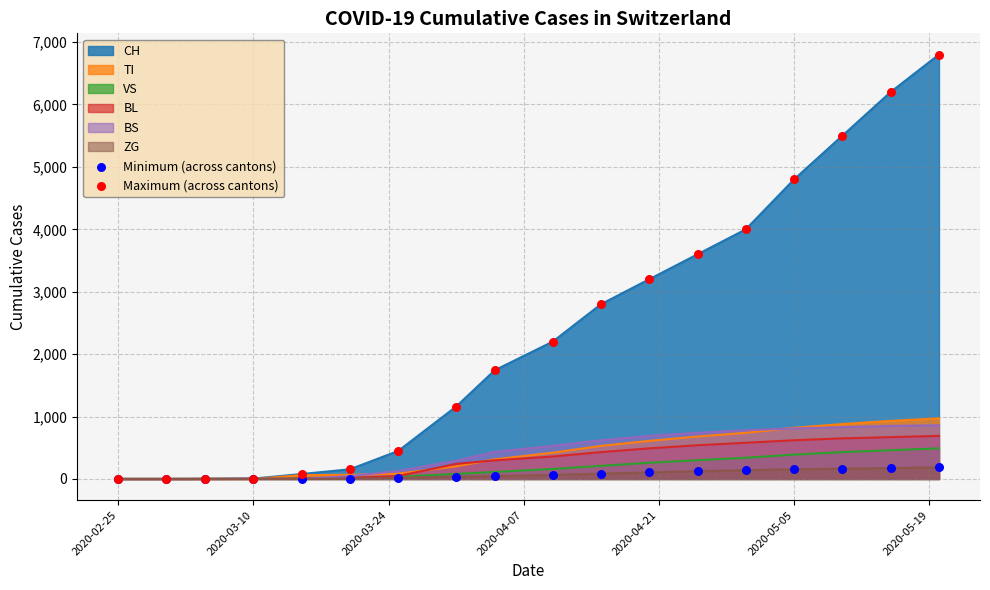

Which series has the largest Y range (max minus min)?

Maximum (across cantons)